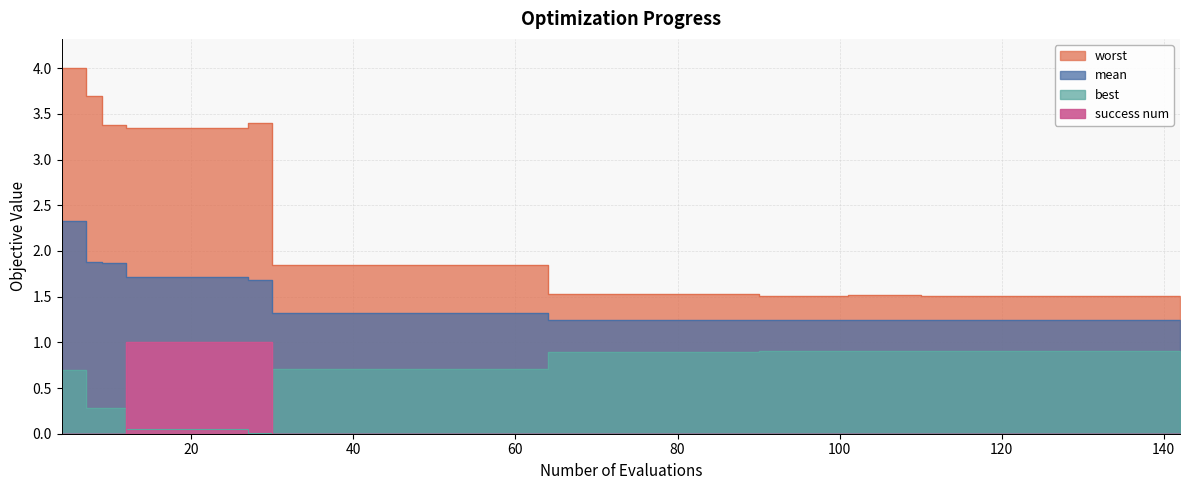

How many categories are shown in the chart?

40